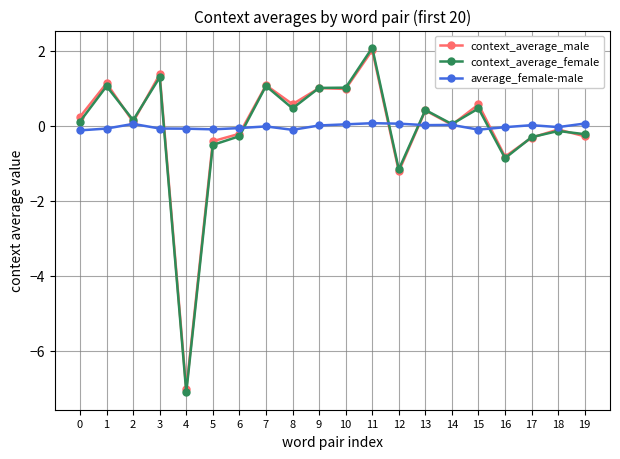

True or false: context_average_female has more than 1 points higher than both neighbors.

True